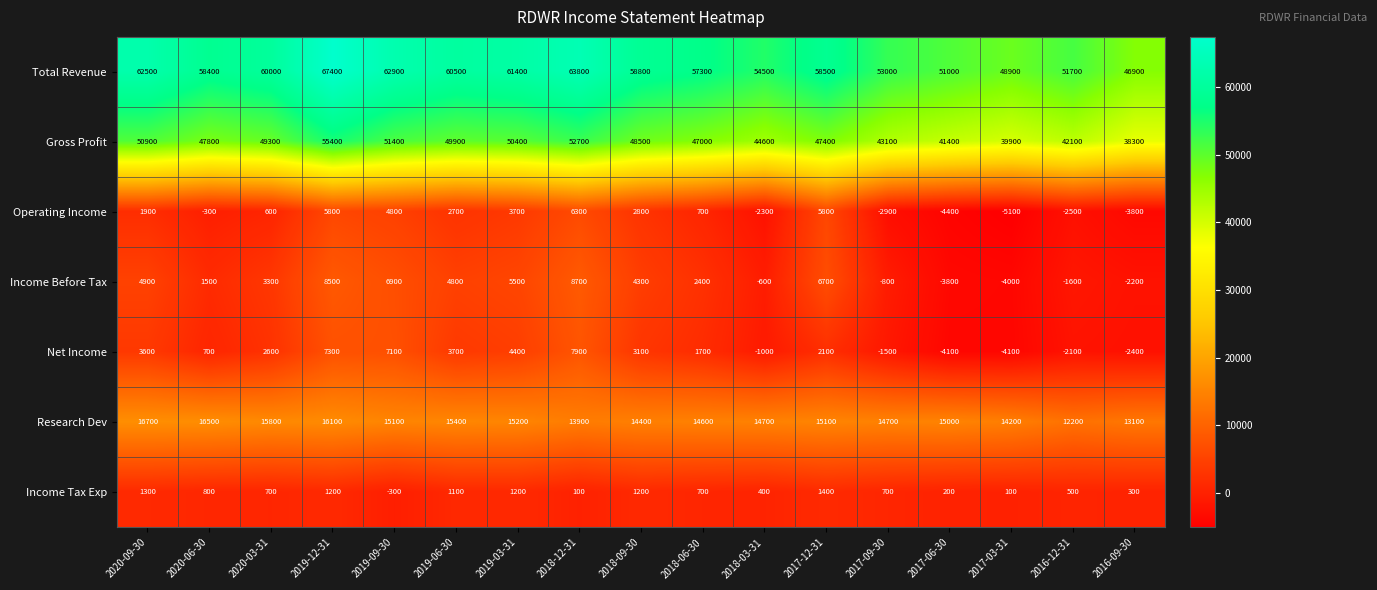

At 2019-06-30, list the series in order from largest to smallest.

Total Revenue, Gross Profit, Research Dev, Income Before Tax, Net Income, Operating Income, Income Tax Exp